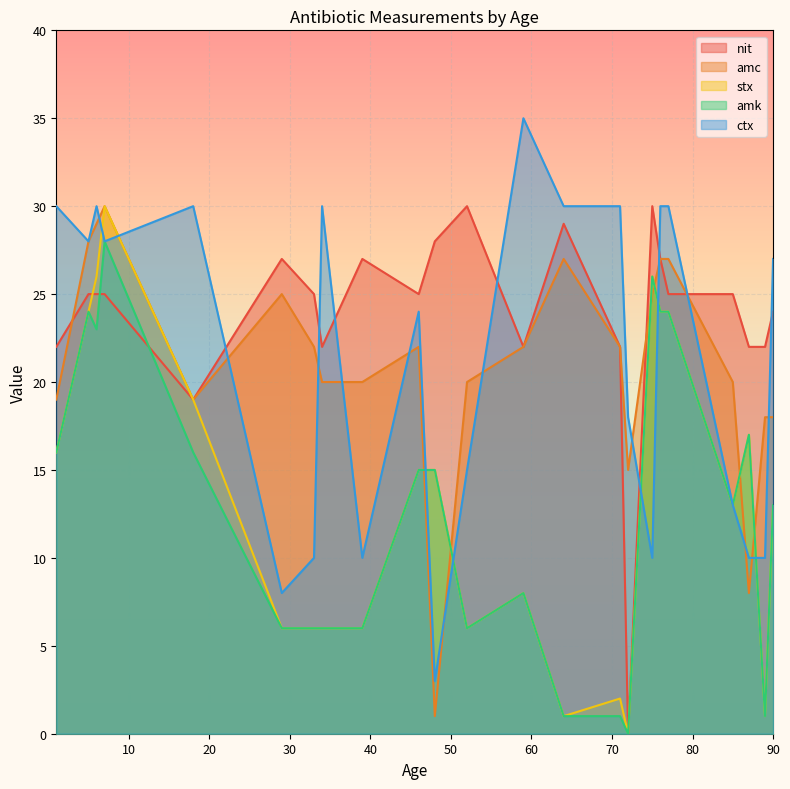

How many interior local peaks does the stx series have?

10